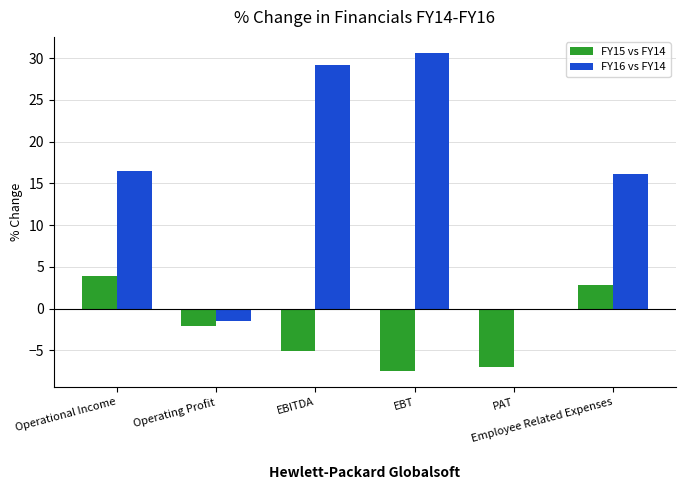

What is the total value across all series at Operating Profit?

-3.7